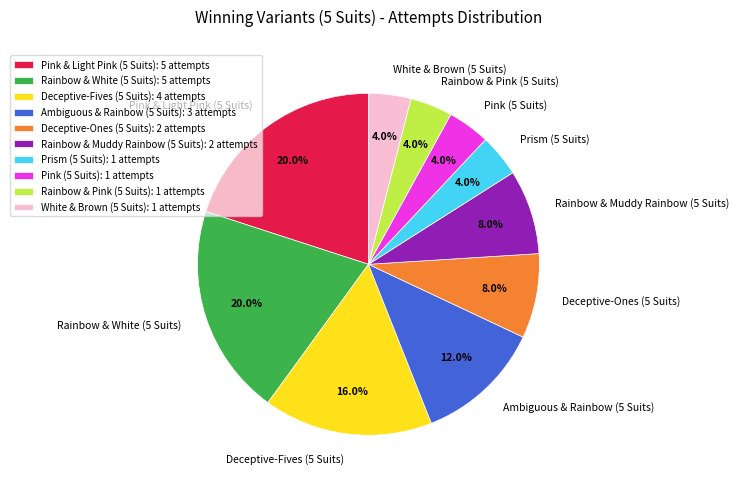

True or false: Rainbow & Muddy Rainbow (5 Suits) accounts for 21% of the total.

False